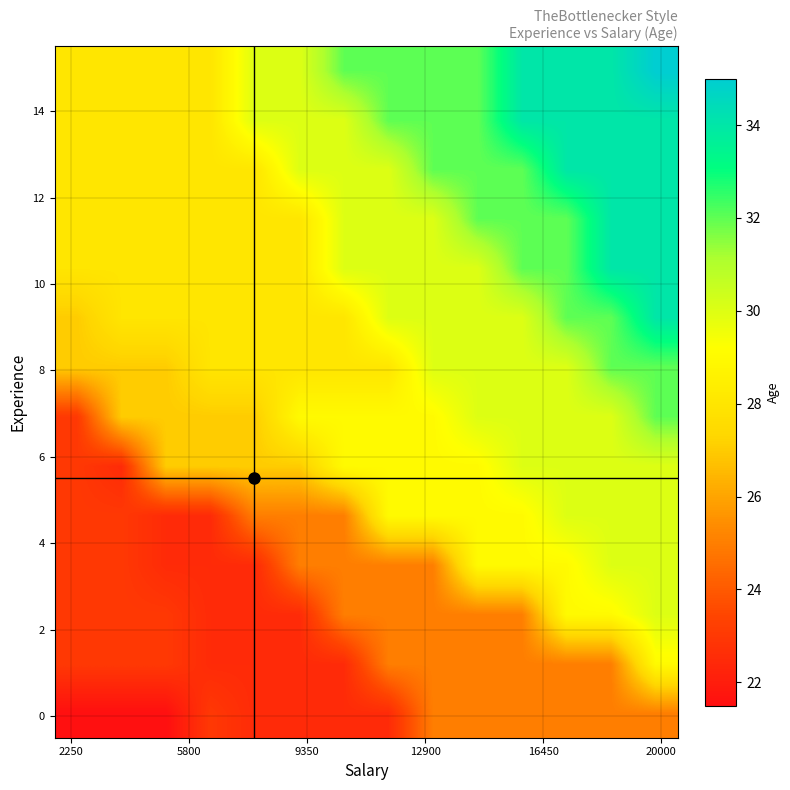

What is the maximum value shown in the chart?

35.0